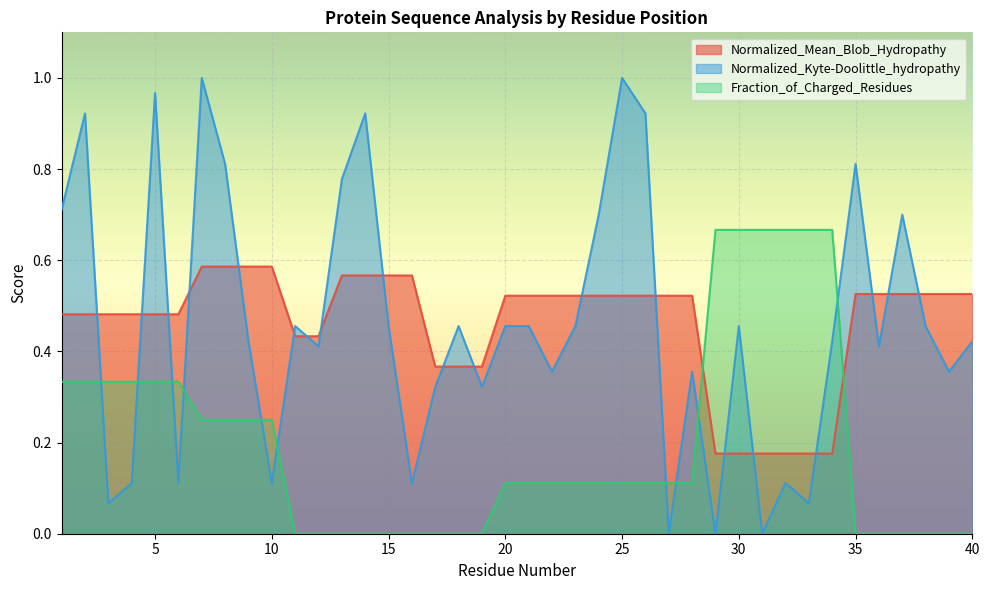

At which category does the chart reach its peak across all series?

7